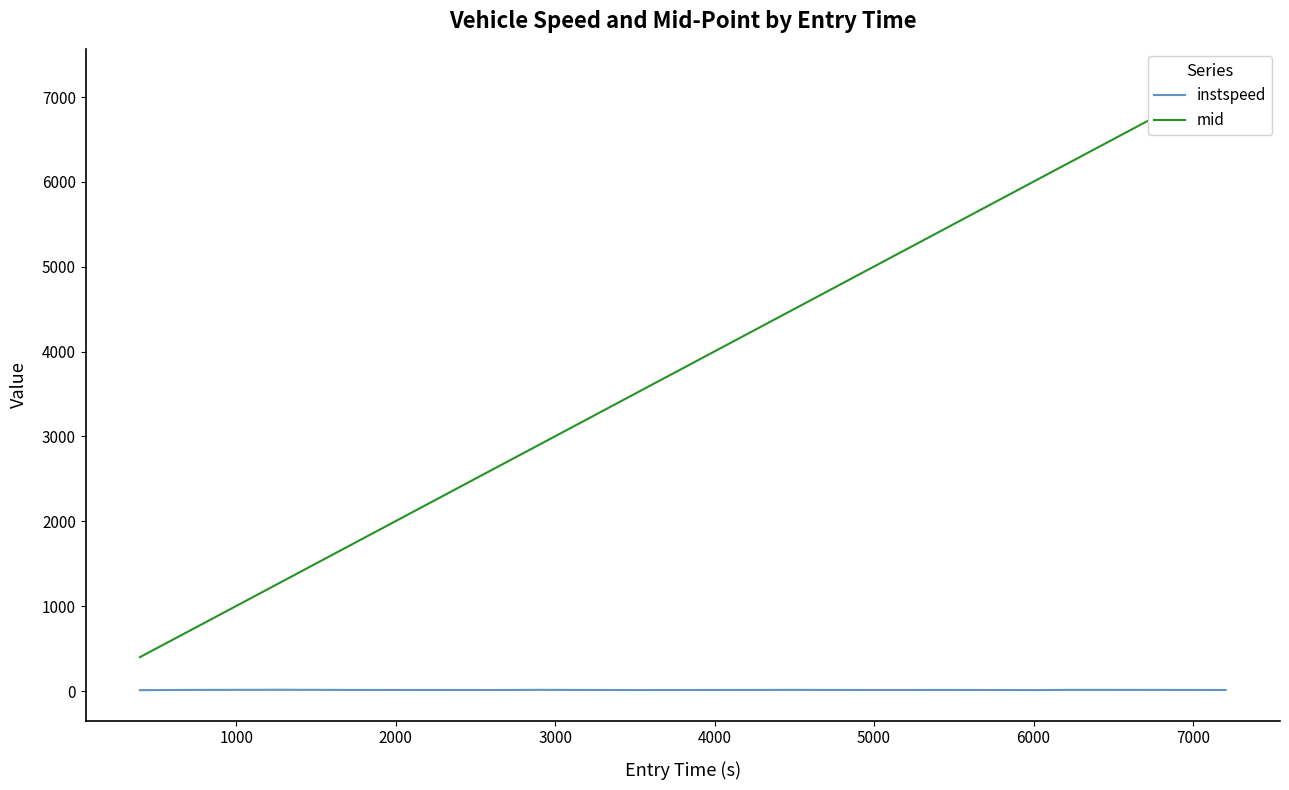

True or false: instspeed and mid cross at least once.

False